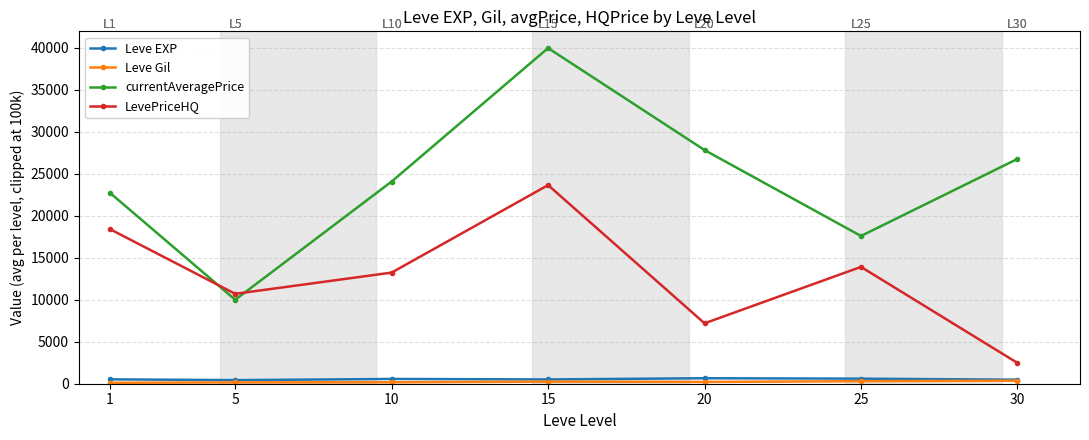

What is the greatest value displayed?

39946.4